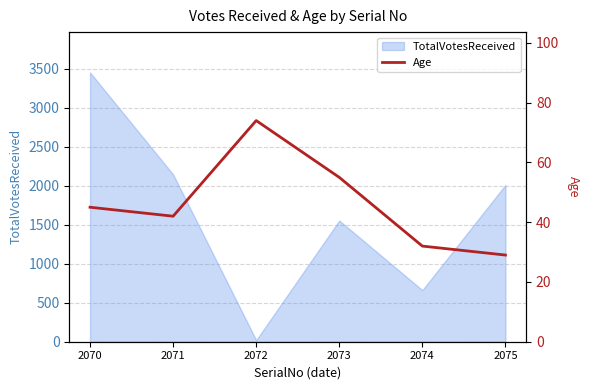

Which has a higher value, 2070 or 2075?

2070